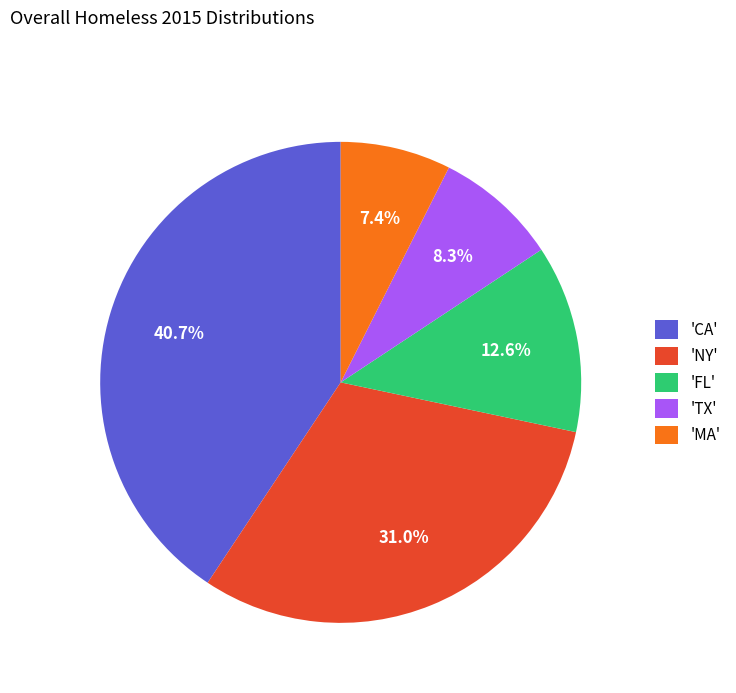

Does 'FL' account for over 50% of the chart?

No